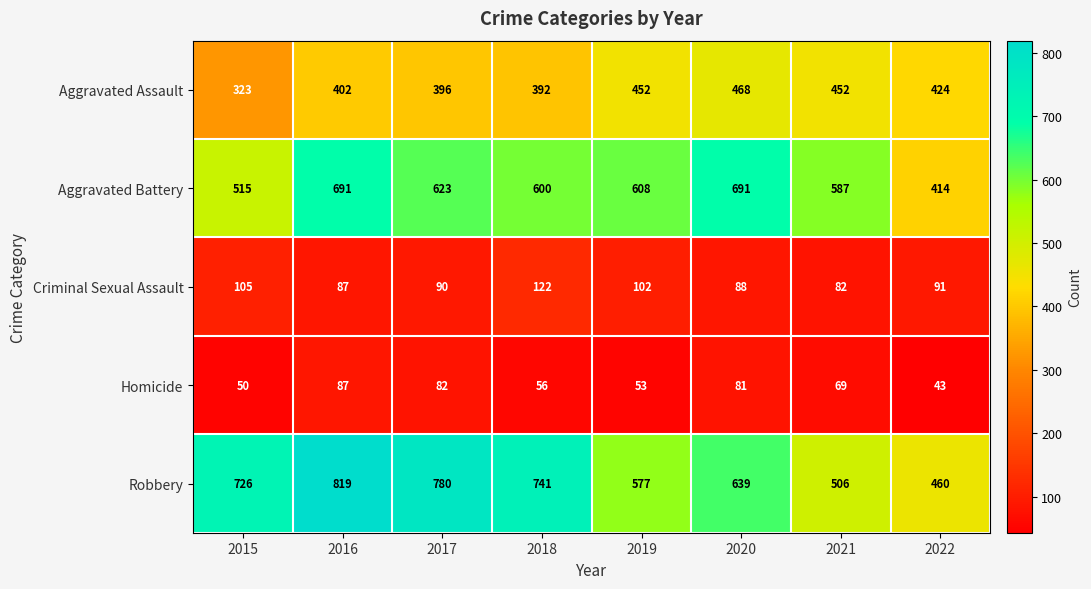

At how many categories does at least one series exceed 543?

7